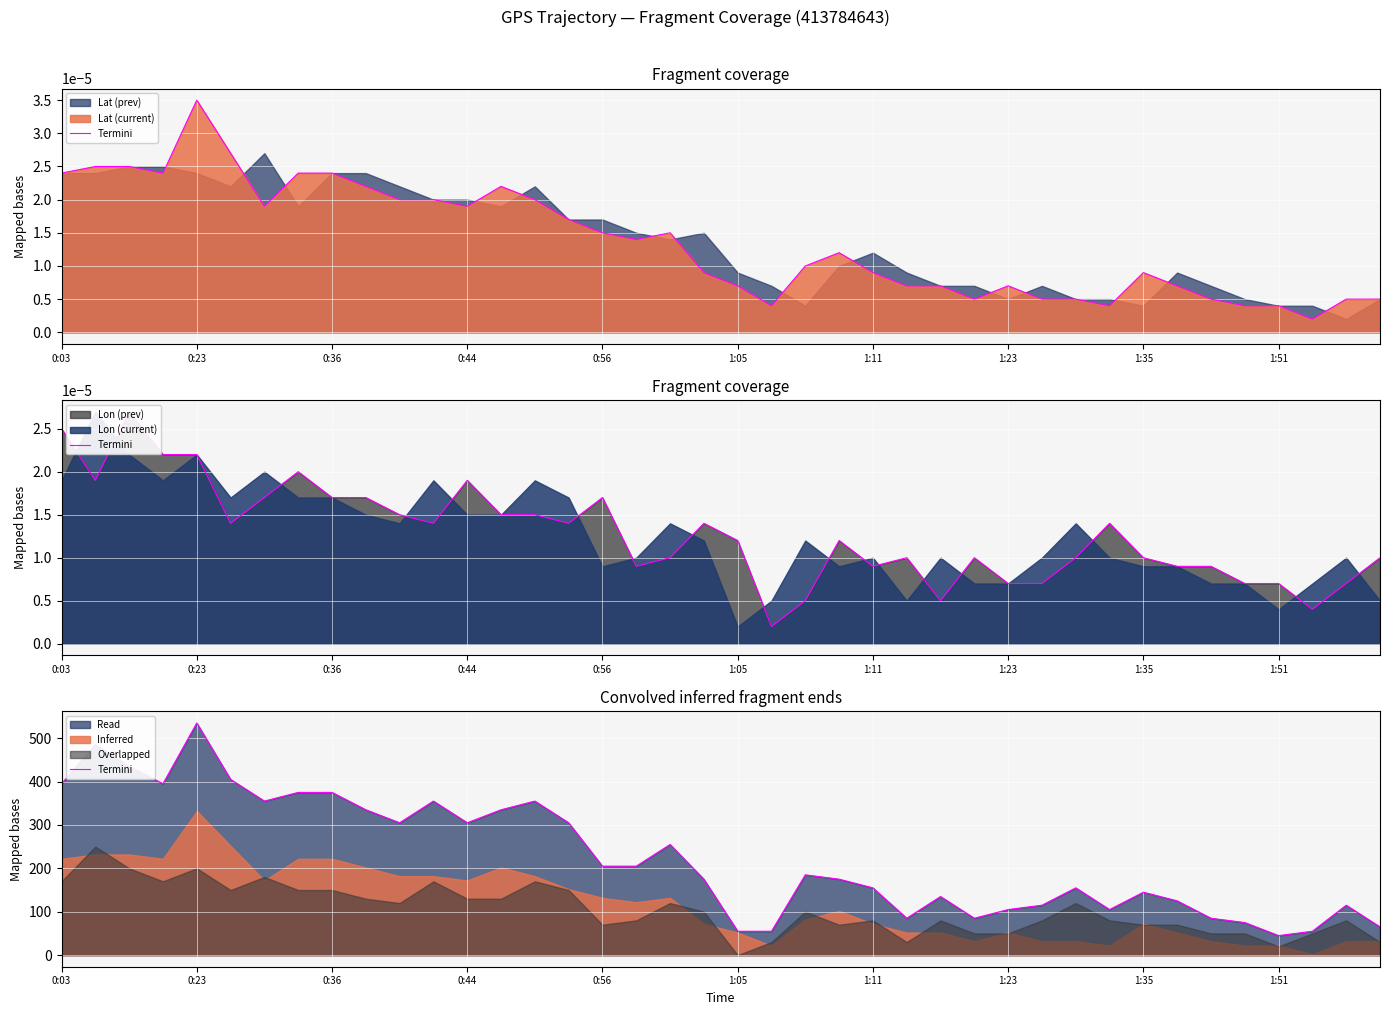

The chart shows a value of 321.0 at 22. True or false?

False